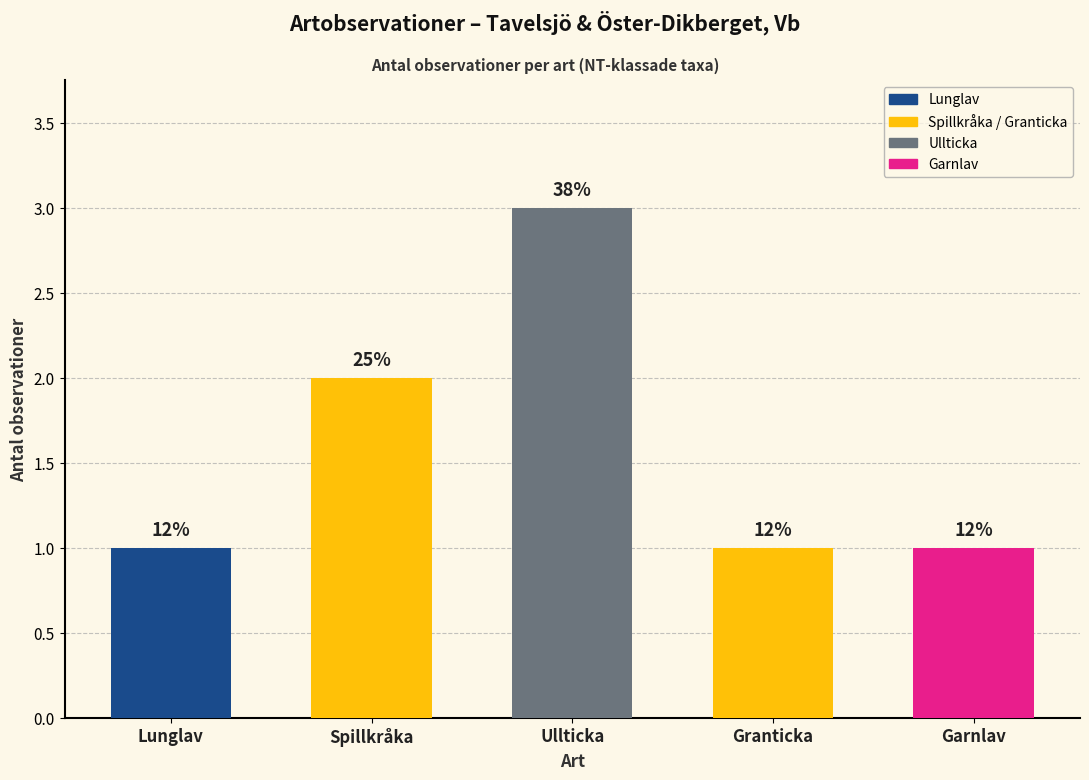

What position from the left is Lunglav?

1